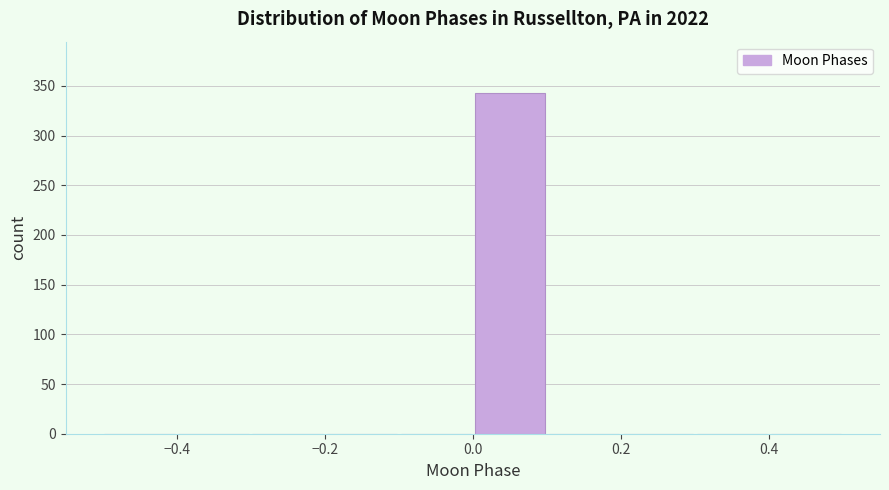

Reading left to right, list every bar in this chart as the range it spans on the x-axis followed by its height. The values are not printed on the chart, so give them approximately, as read against the axis.

-0.5 to -0.4: 0
-0.4 to -0.3: 0
-0.3 to -0.2: 0
-0.2 to -0.1: 0
-0.1 to 0.0: 0
0.0 to 0.1: 345
0.1 to 0.2: 0
0.2 to 0.3: 0
0.3 to 0.4: 0
0.4 to 0.5: 0